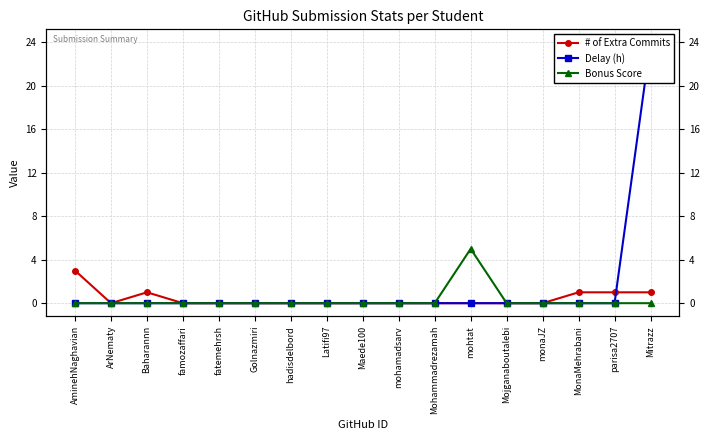

The value of Delay (h) at famozaffari is -13. True or false?

False